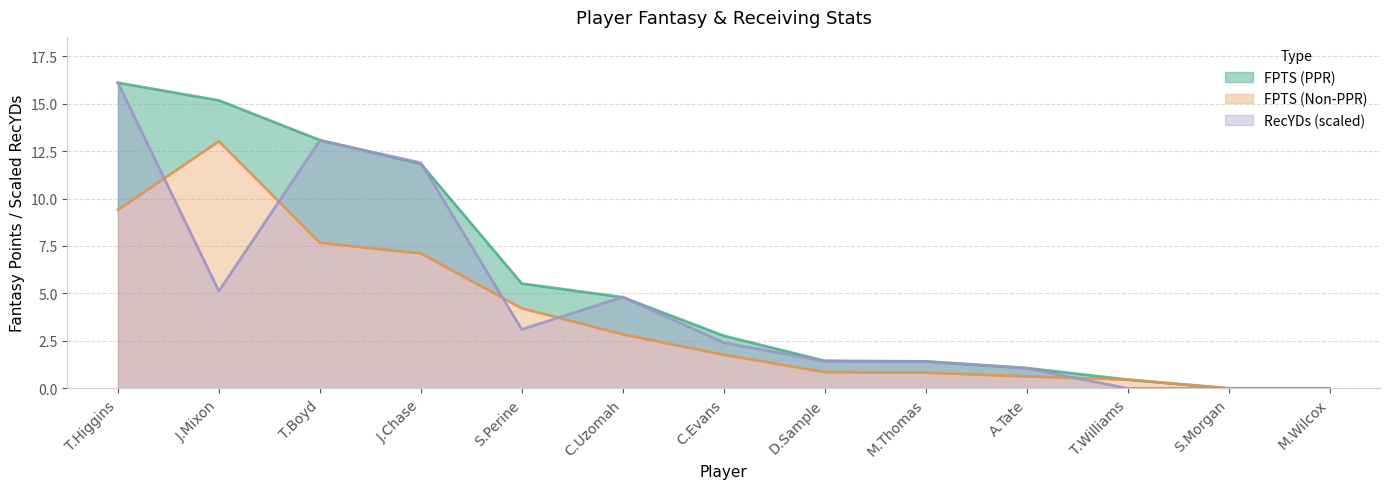

Where is the first local minimum for RecYDs?

J.Mixon